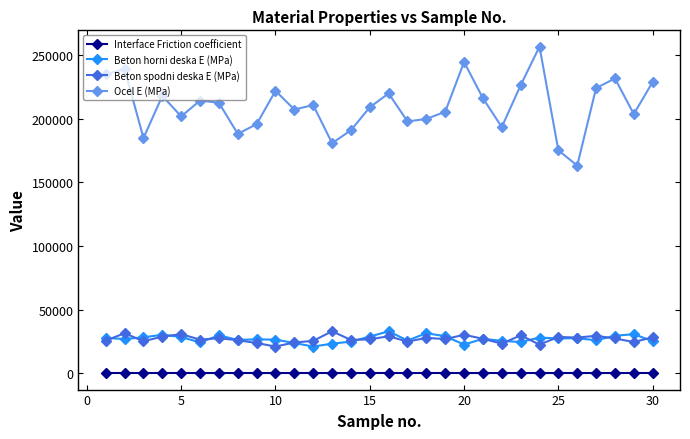

What is the maximum value shown in the chart?

256766.2